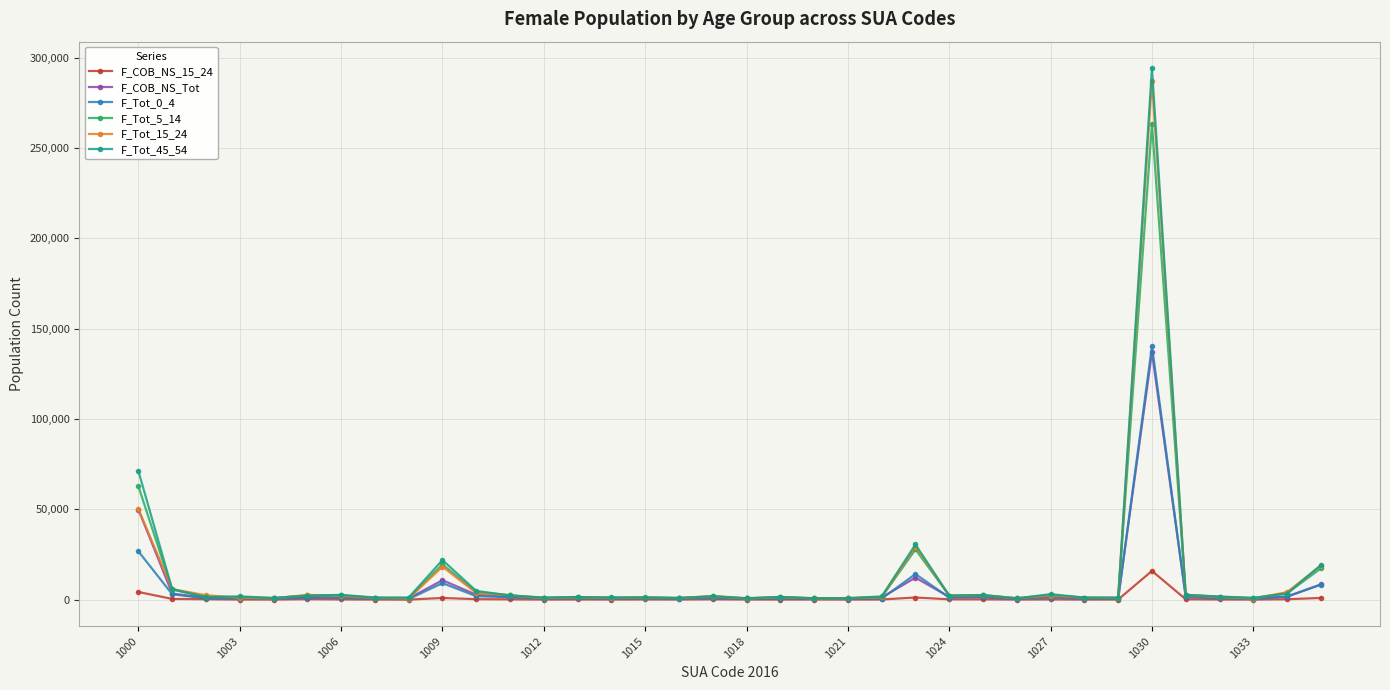

What is the sum of all F_Tot_45_54 values?

493709